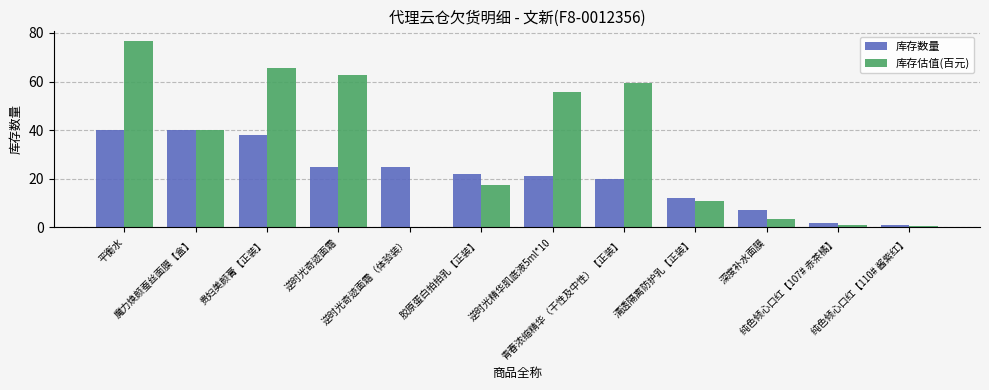

What is the maximum value for 库存估值(百元)?

76.8